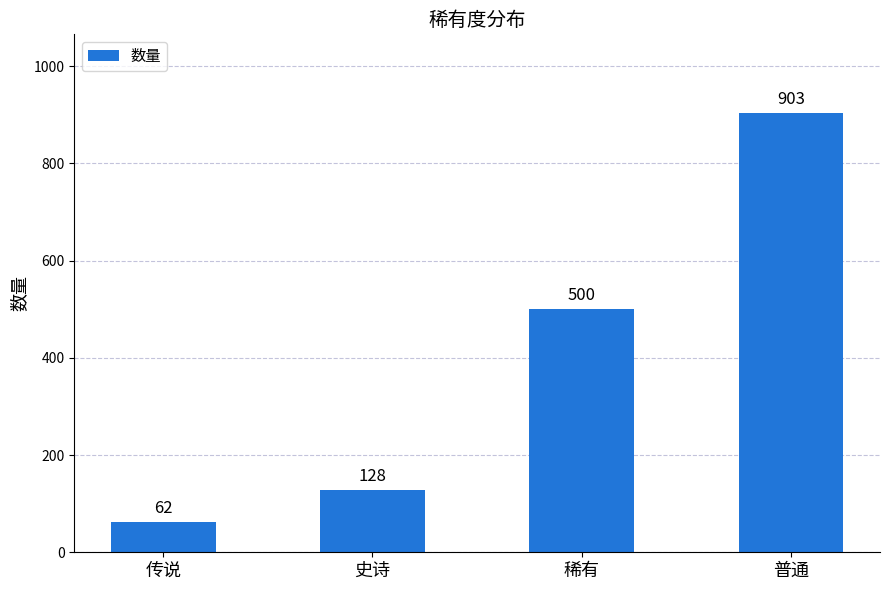

The value at 史诗 is 185. True or false?

False